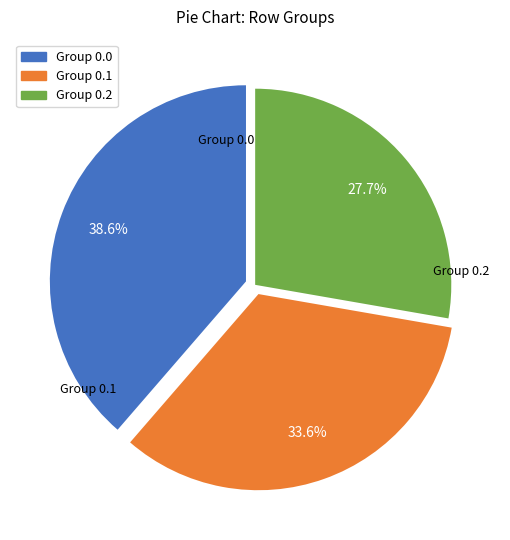

Count the number of slices in the pie.

3